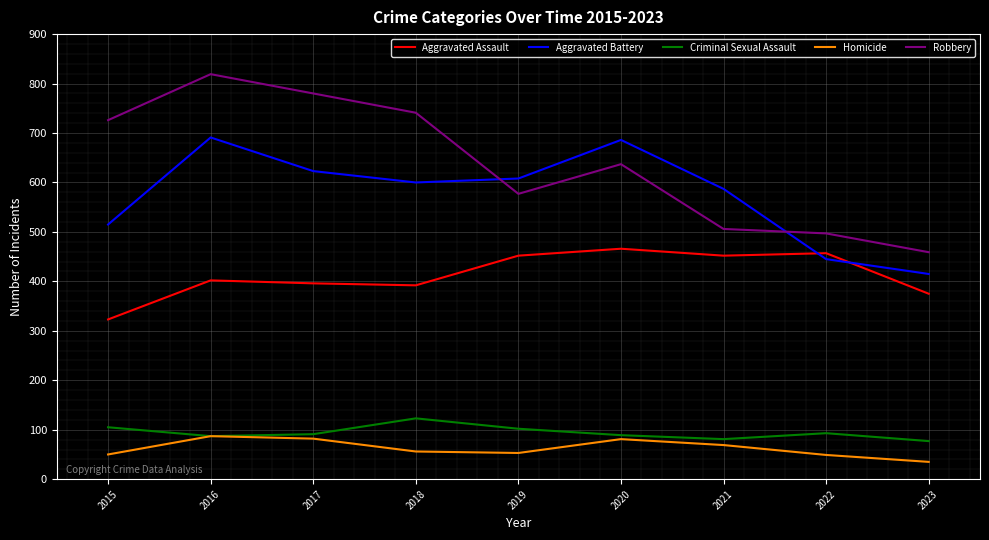

What is the difference between the second highest and minimum values in the Homicide series?

47